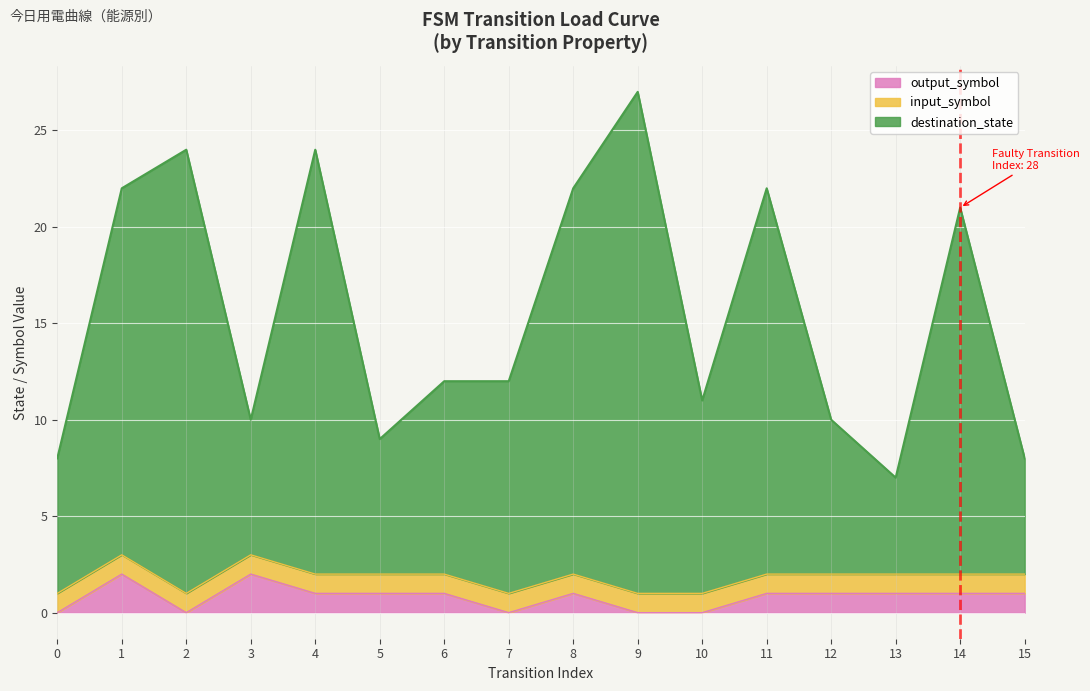

The value of output_symbol at 6 is 1. True or false?

True